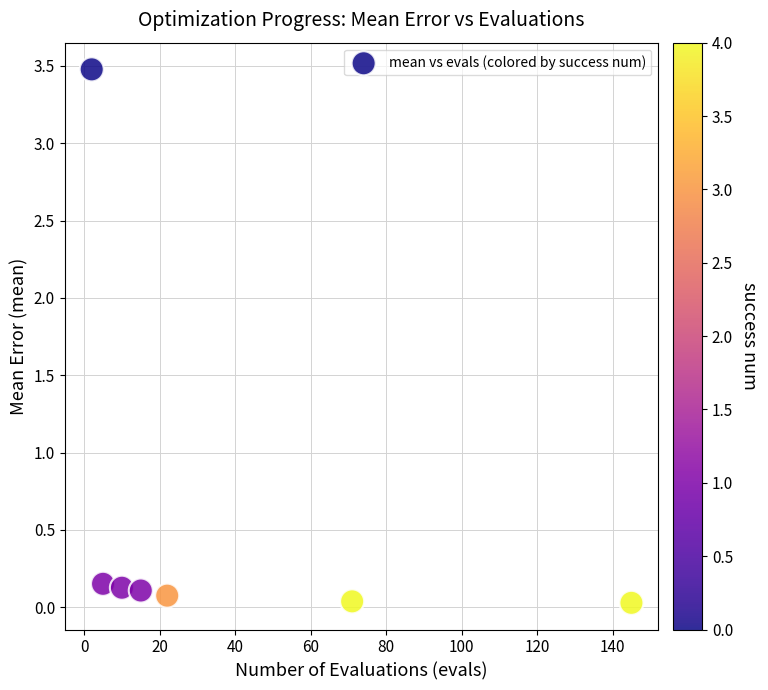

What is the average Y value?

0.6